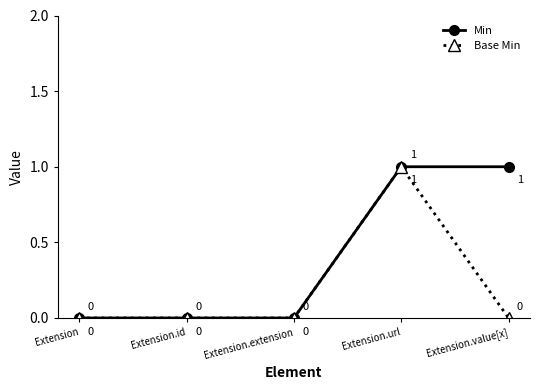

Between Extension.extension and Extension.value[x], which series saw the biggest shift?

Min